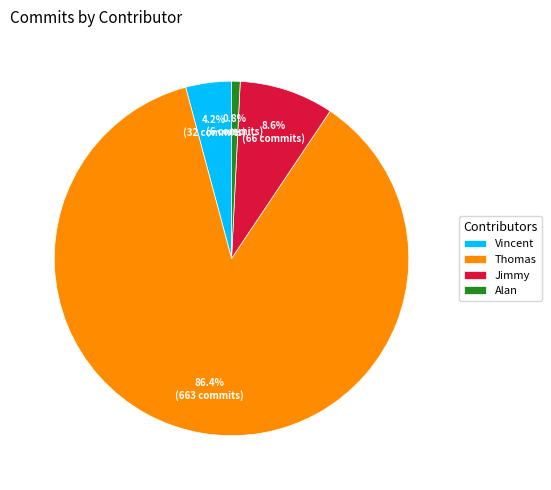

What percentage is the Vincent slice, to the nearest percent?

4%